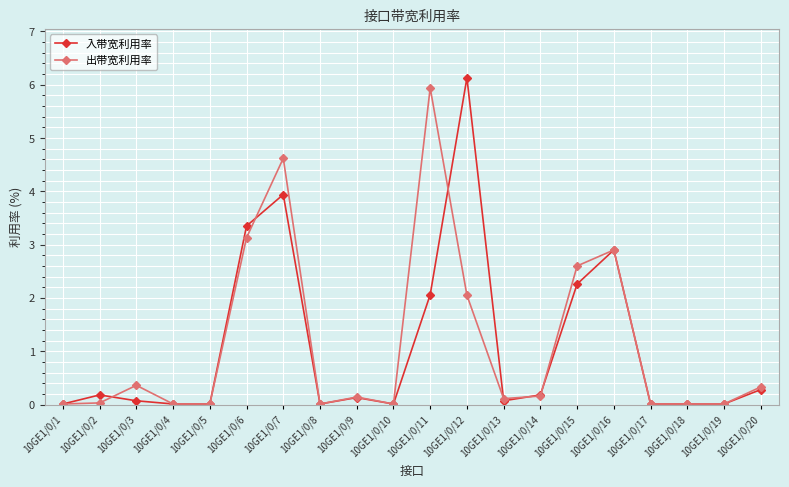

True or false: 出带宽利用率 has more than 0 interior local peaks.

True